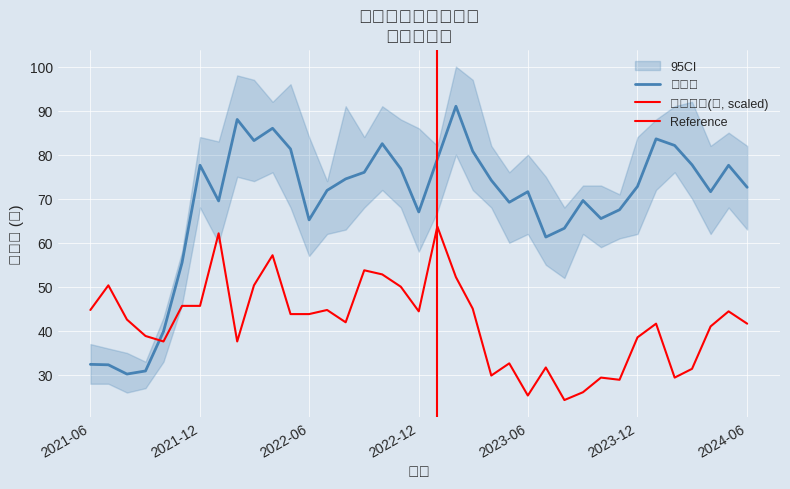

At which category is the sum across all series the highest?

2023-02-01